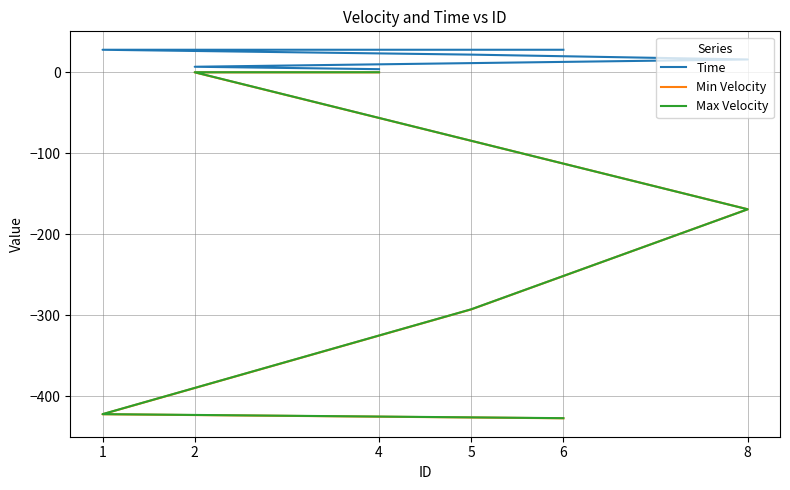

What value does the Time series have at 6?

28.0